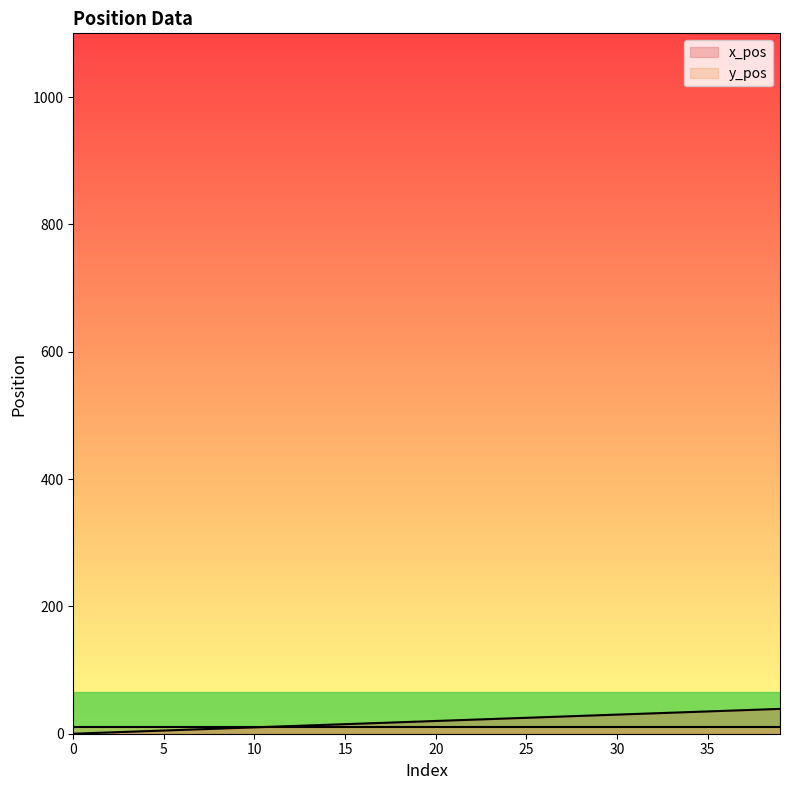

The chart shows a value of 18 at 38. True or false?

False